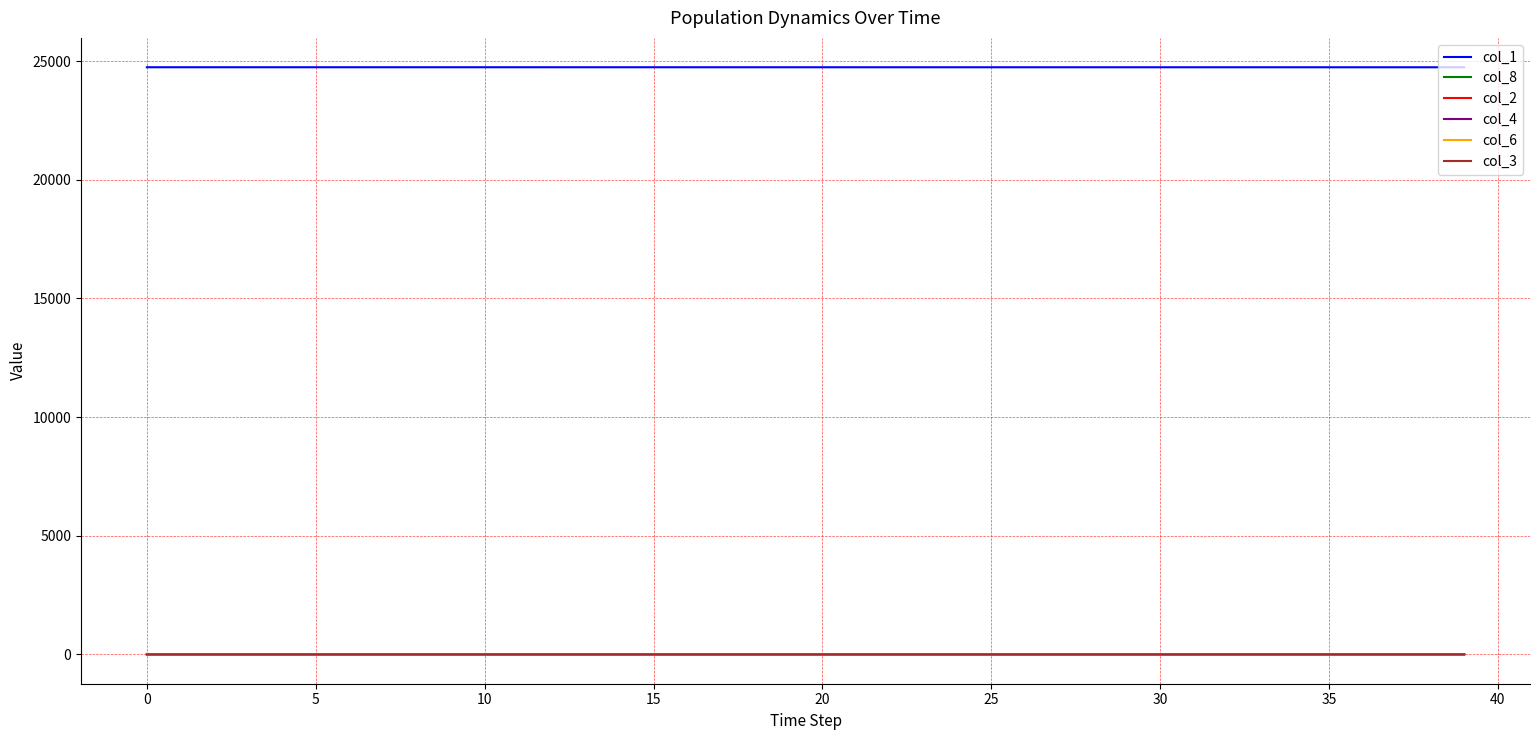

True or false: col_6 and col_1 cross at least once.

False